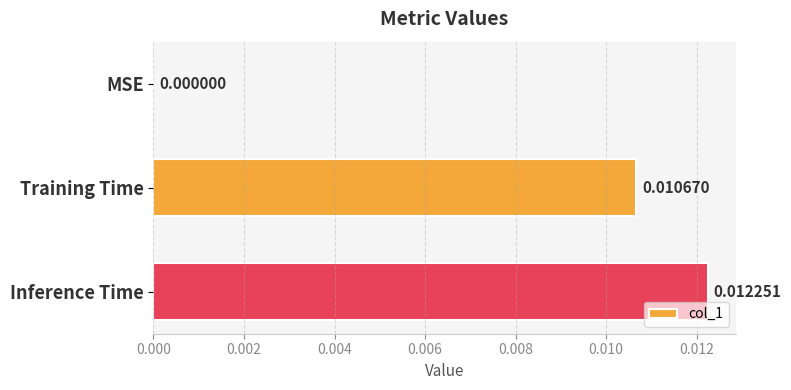

At which category does the chart reach its peak across all series?

Inference Time